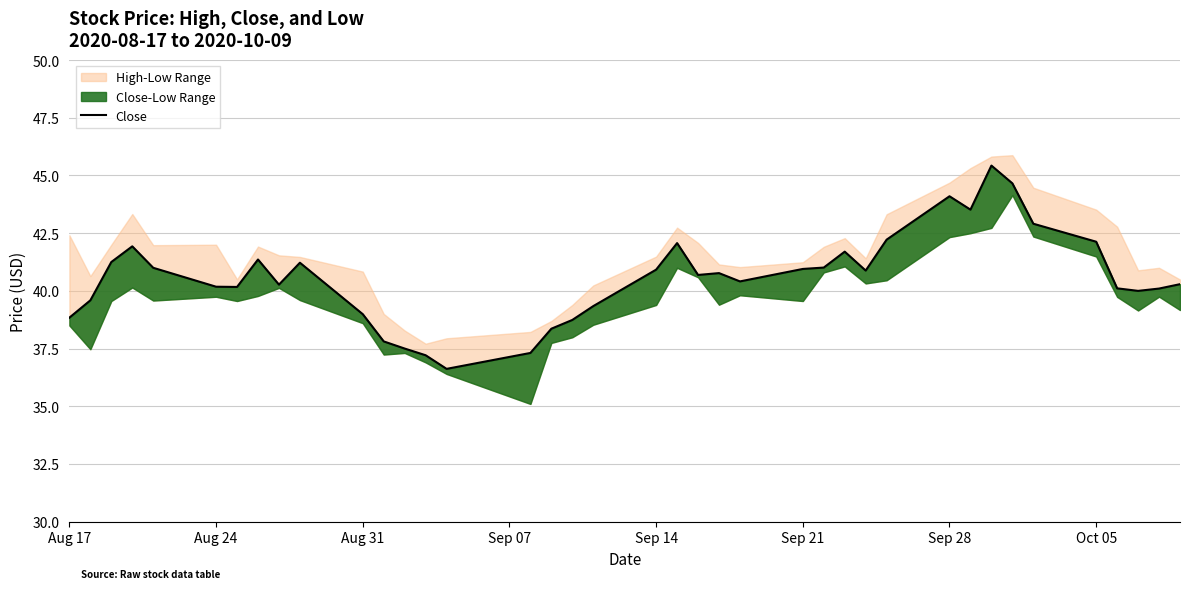

What is the maximum value shown in the chart?

45.4